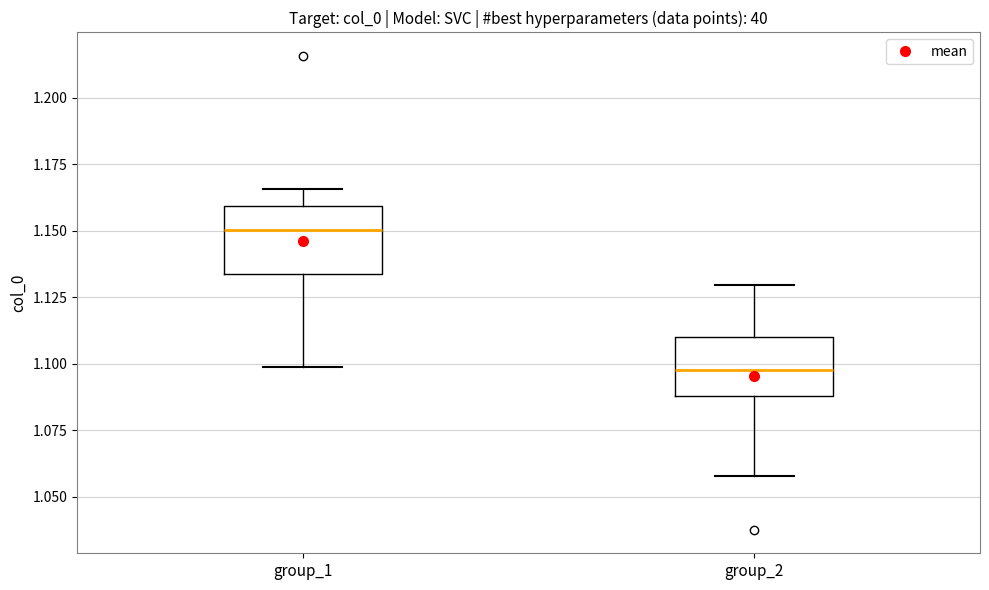

Where does the median line of the box for group_1 sit on the y-axis? The values are not printed on the chart, so give them approximately, as read against the axis.

1.150